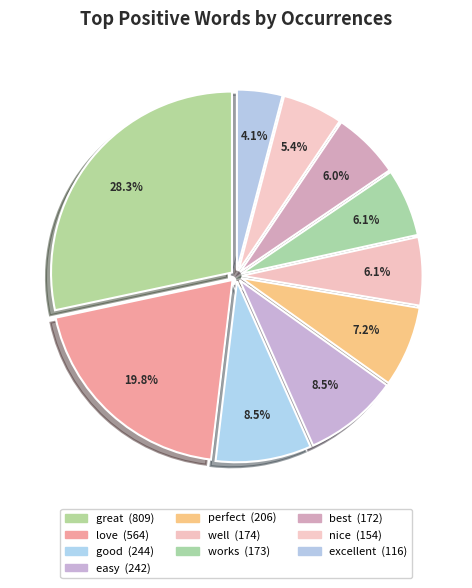

True or false: excellent accounts for 1% of the total.

False